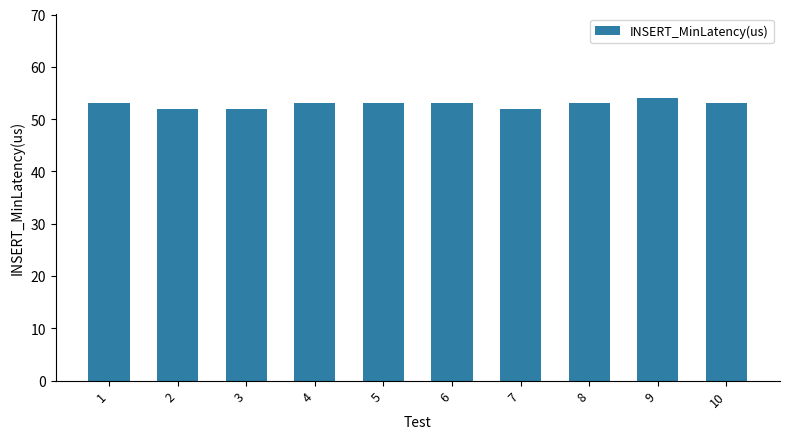

What is the value of the 6th bar from the left?

53